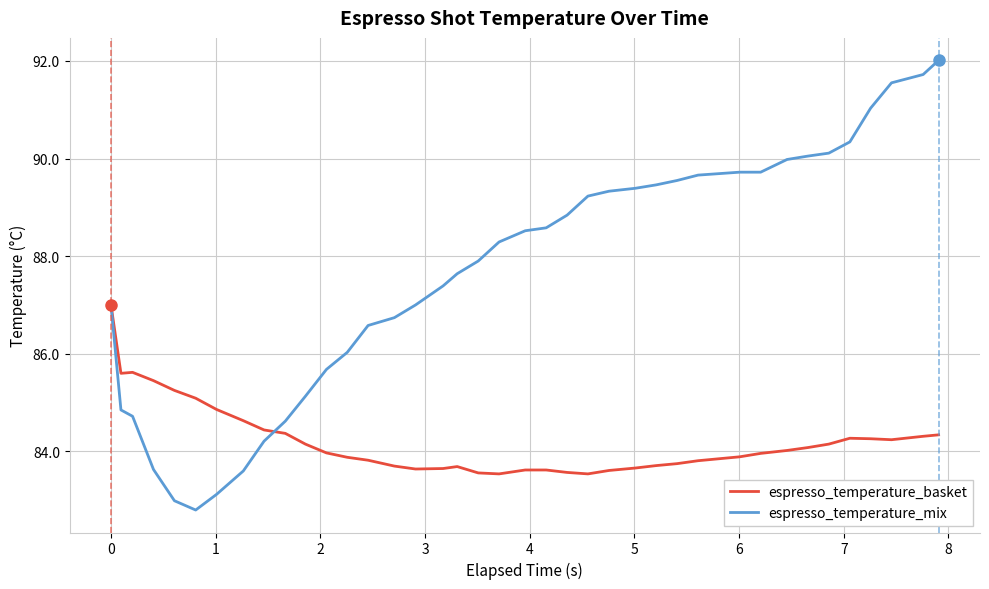

Which series has the largest total across all categories?

espresso_temperature_mix